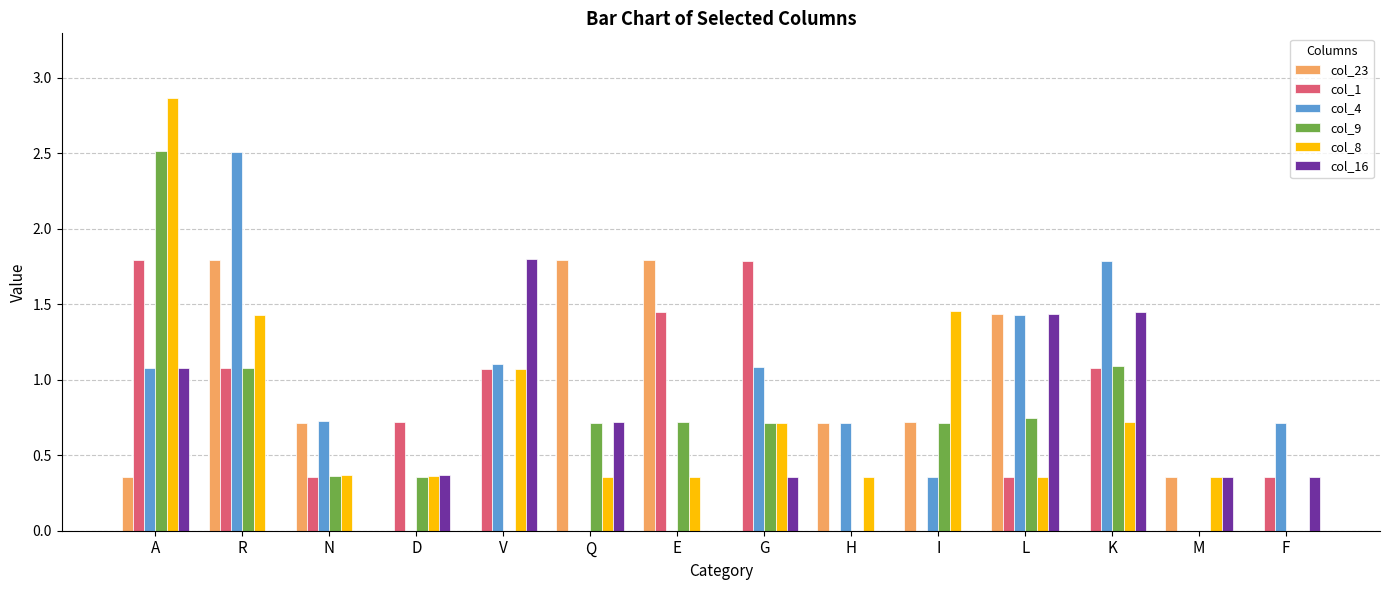

At which category is the sum across all series the highest?

A